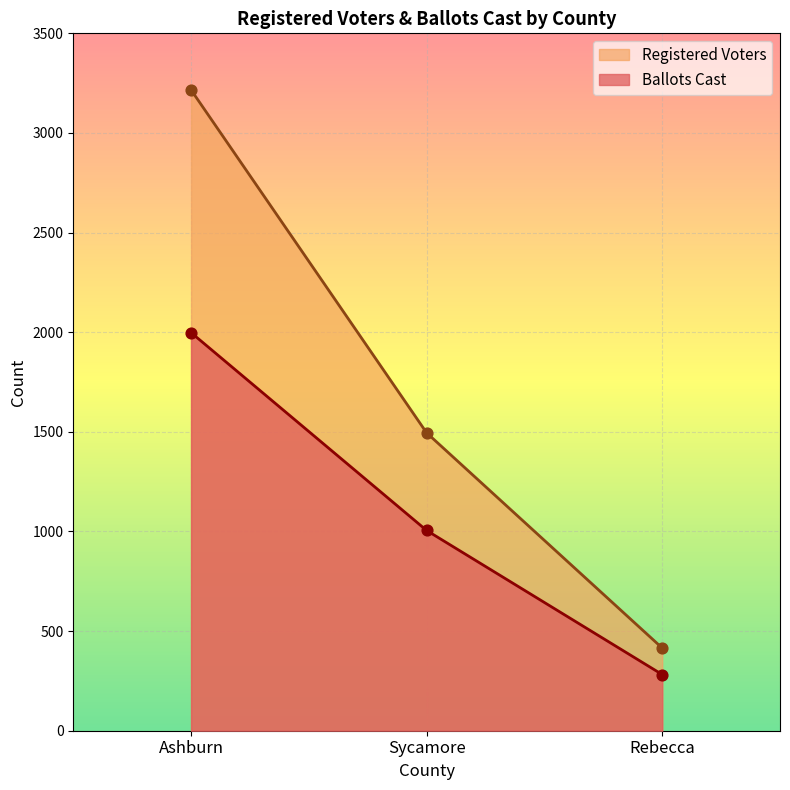

Which series has the largest Y range (max minus min)?

Registered Voters